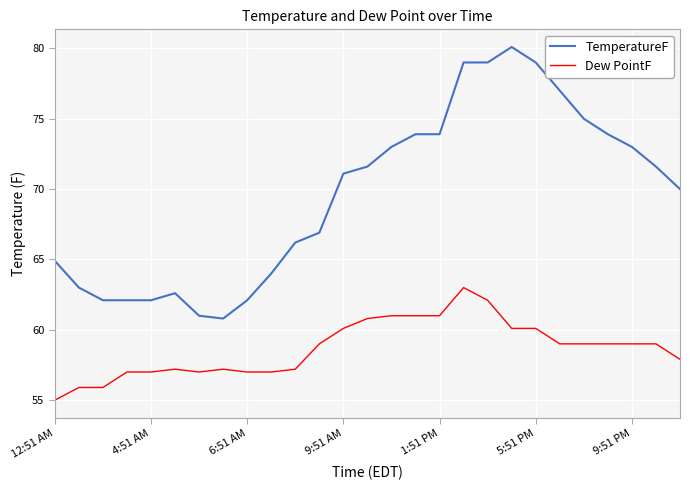

True or false: Dew PointF and TemperatureF intersect in this chart.

False